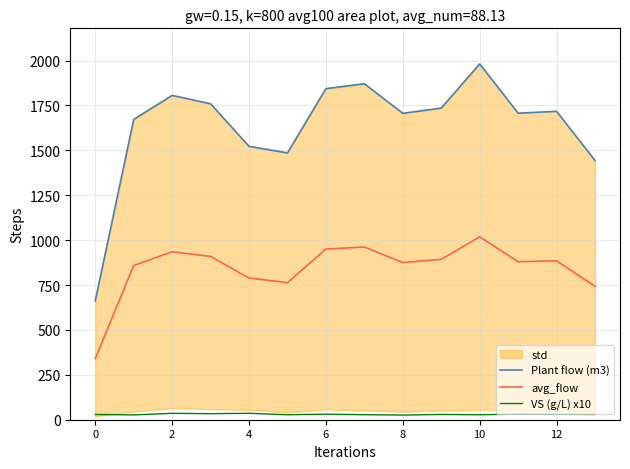

What is the maximum value for avg_flow?

1018.1